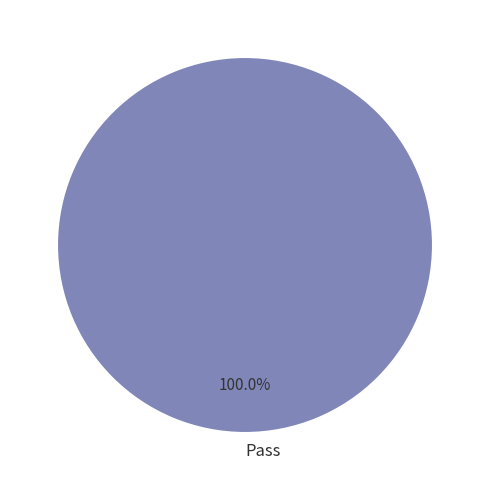

Rank the categories by value from lowest to highest.

Pass